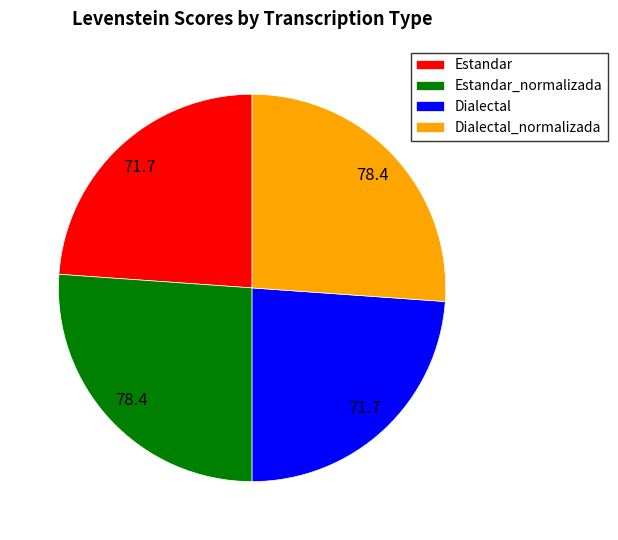

Approximately how many times larger is the value at Dialectal compared to Dialectal_normalizada?

0.9